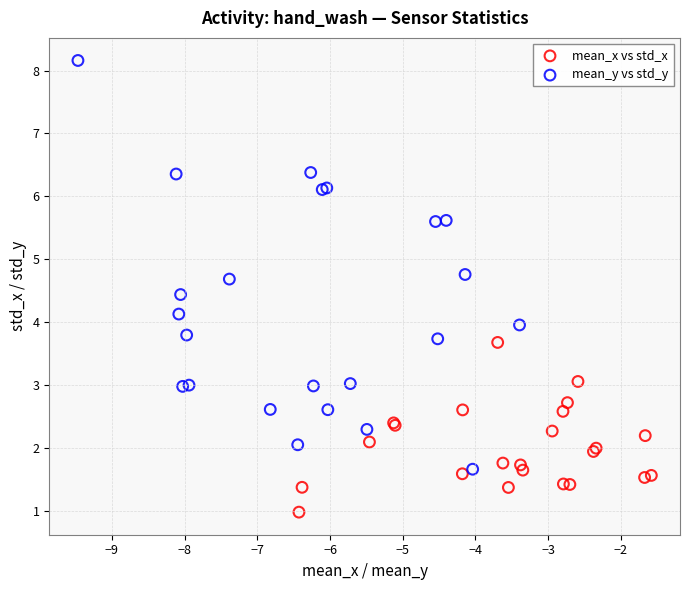

Which series contains the highest Y value?

mean_y vs std_y